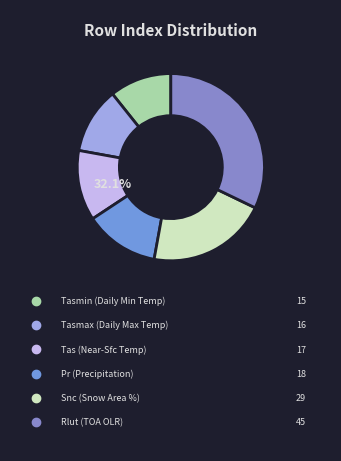

Which slice is the smallest?

Daily Minimum Near-Surface Air Temperature